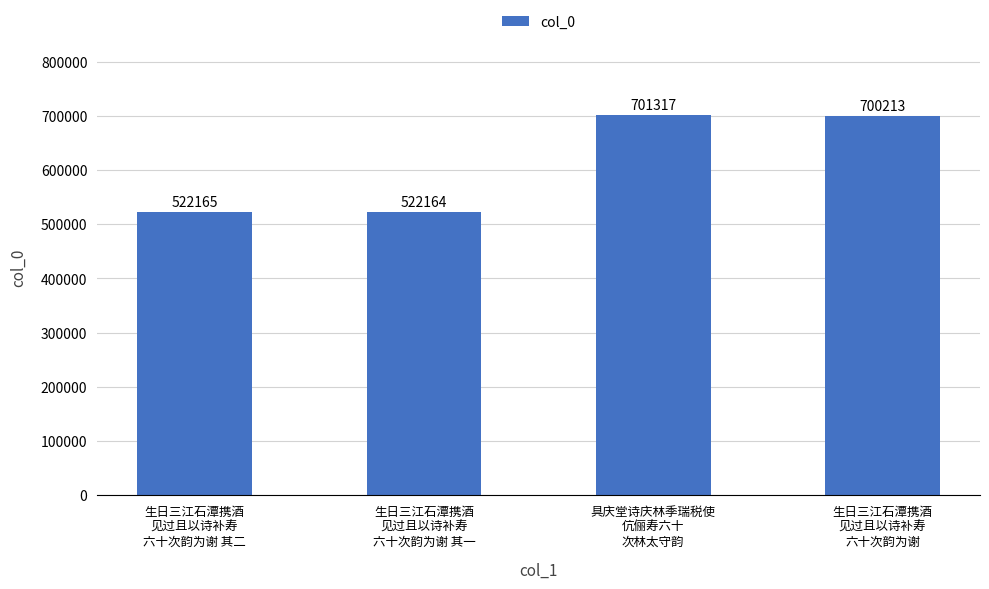

What is the difference between the second highest and minimum values?

178049